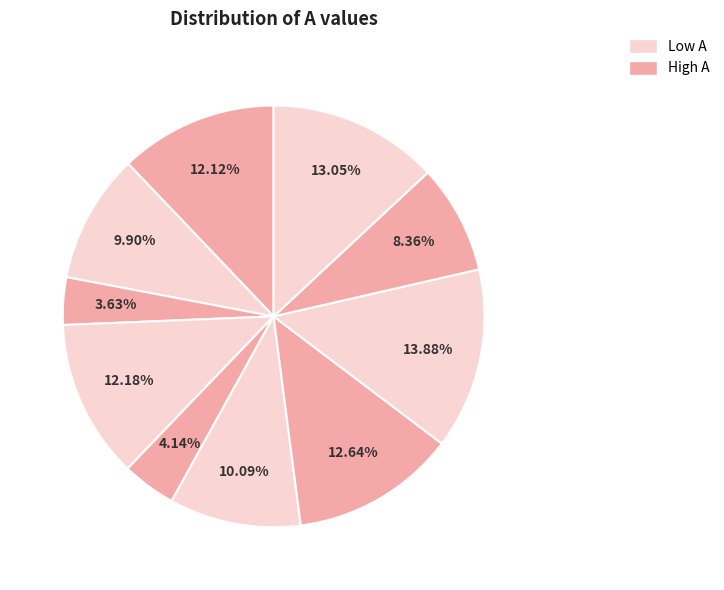

How many slices are in this pie chart?

10